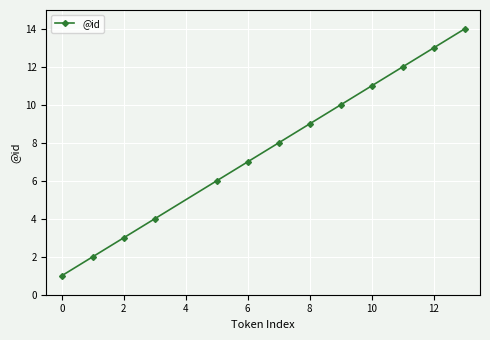

What is the maximum value shown in the chart?

14